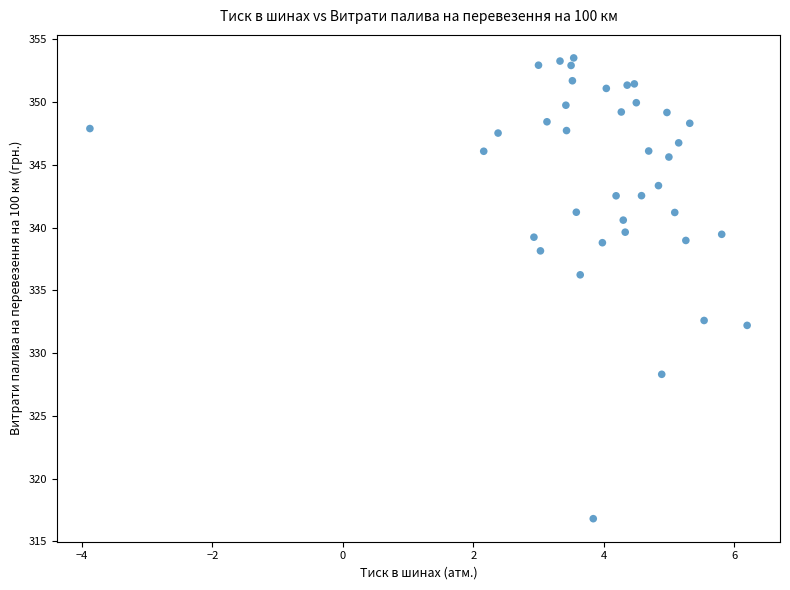

What Y value in the scatter plot is closest to 335?

336.2